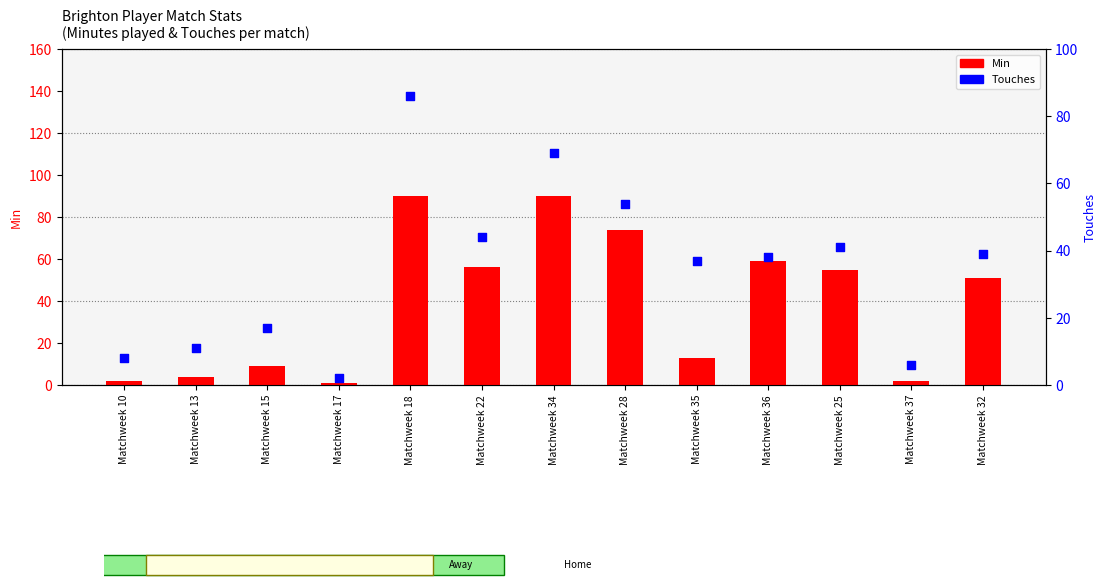

At how many categories does at least one series exceed 68?

3